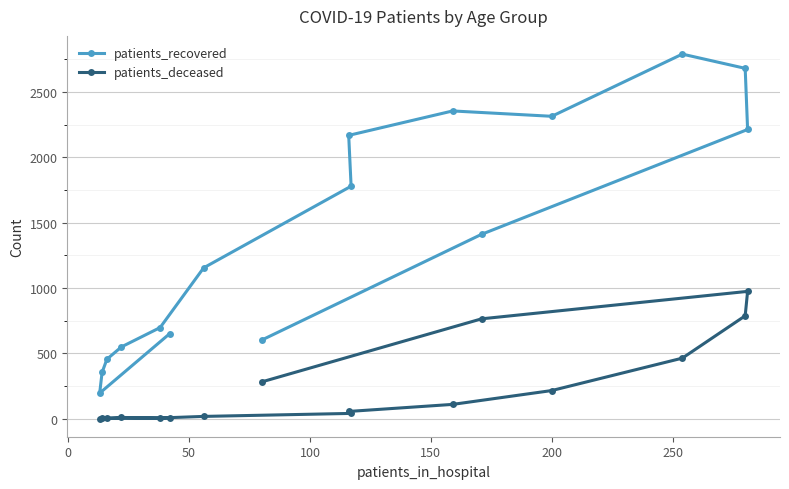

True or false: patients_recovered and patients_deceased cross at least once.

False